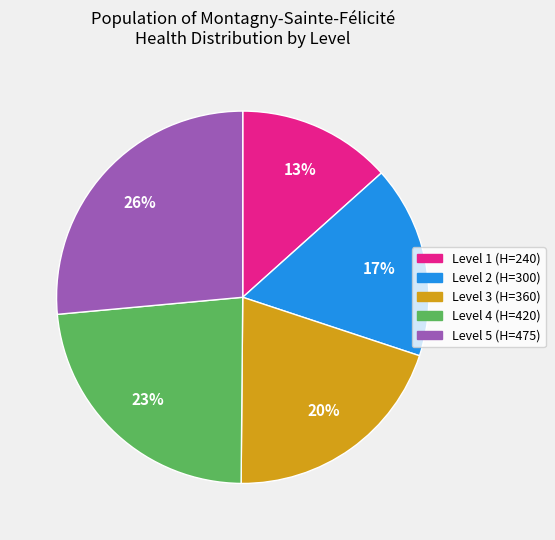

To the nearest percent, what is the average slice percentage?

20%